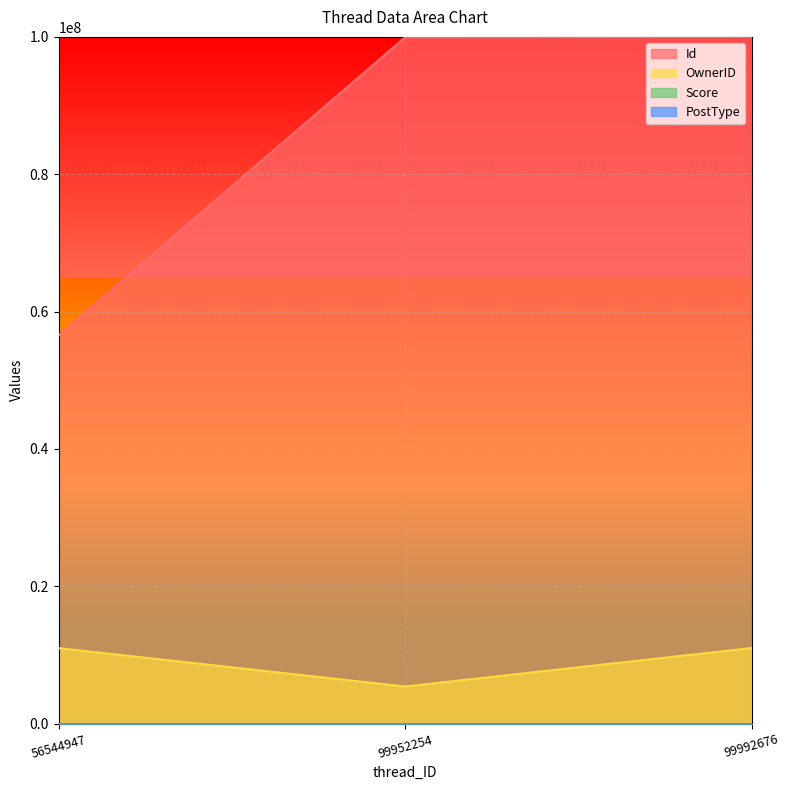

List the labels in order of OwnerID value, smallest first.

99952254, 56544947, 99992676